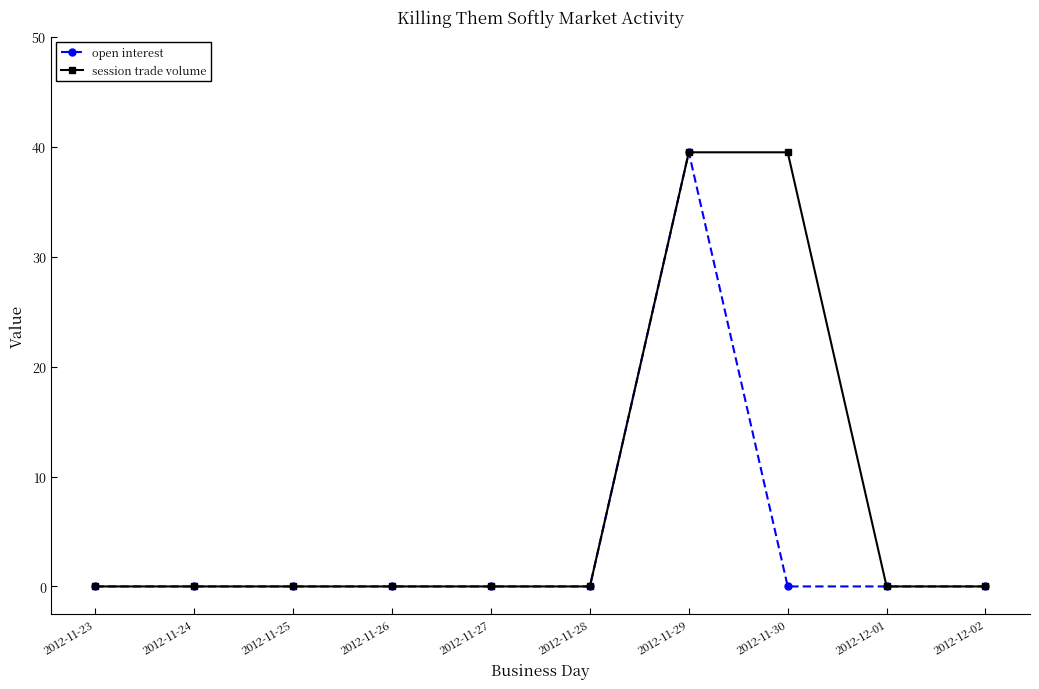

The open interest series shows 0 at 2012-11-24. True or false?

True